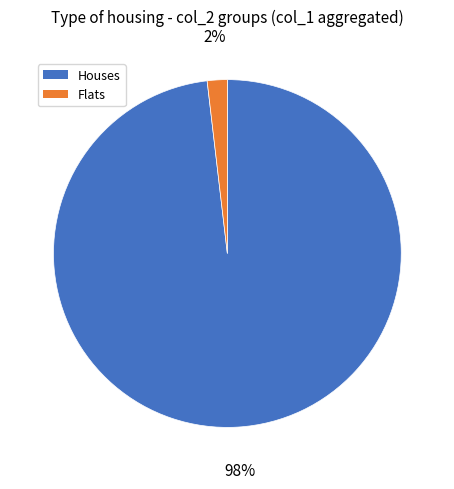

To the nearest percent, what portion does Flats represent?

2%